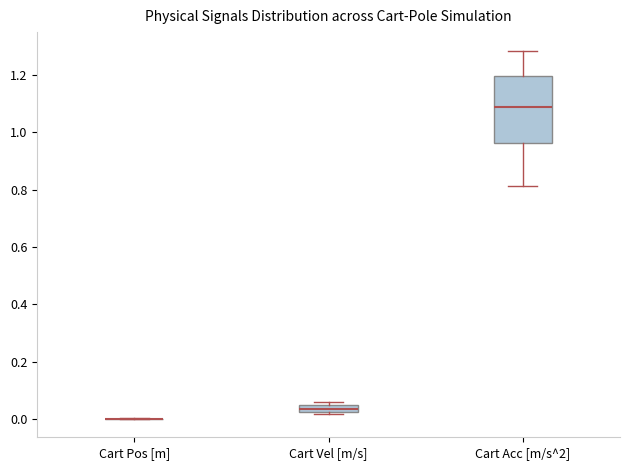

Which box is the tallest, from its lower edge to its upper edge?

Cart Acc [m/s^2]